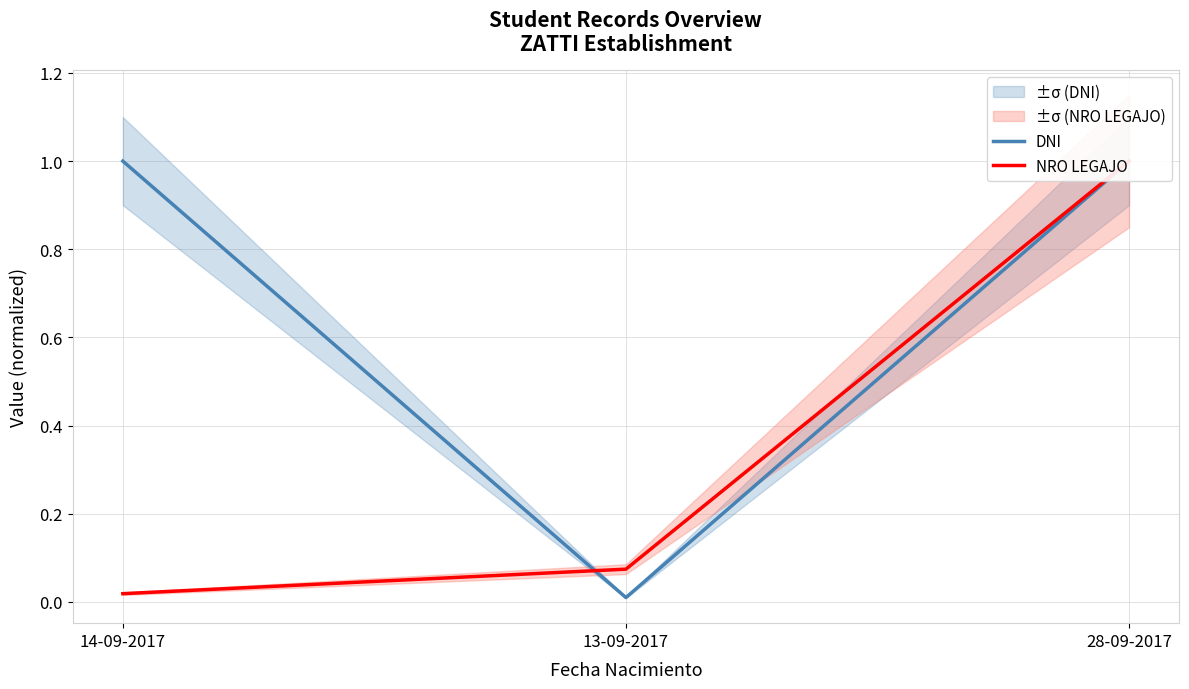

Is it true that NRO LEGAJO equals 0.0 at 14-09-2017?

True